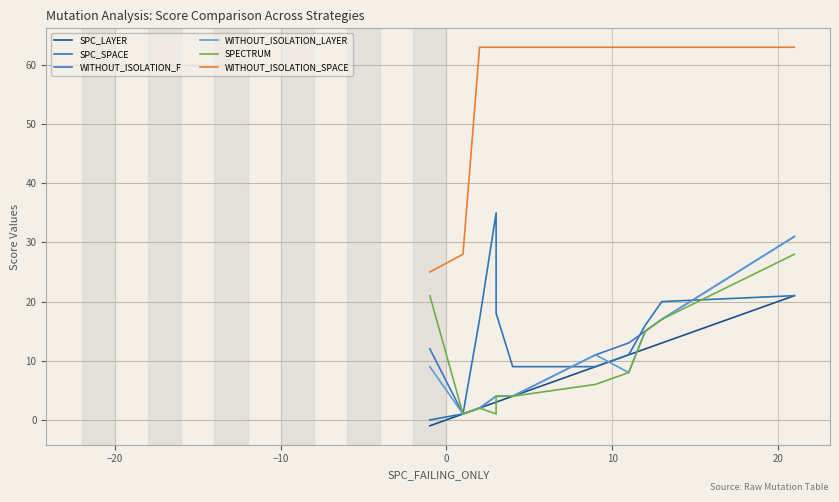

What is the label of the 5th point from the left?

10